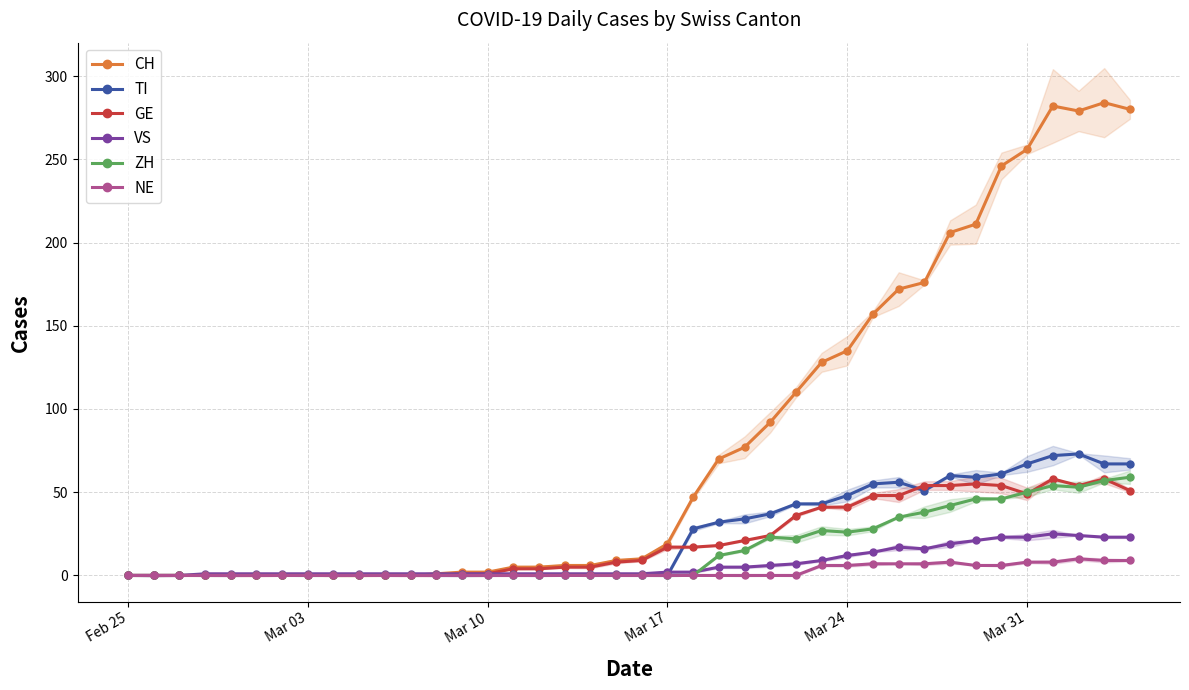

At which category does the chart reach its minimum across all series?

Feb 25